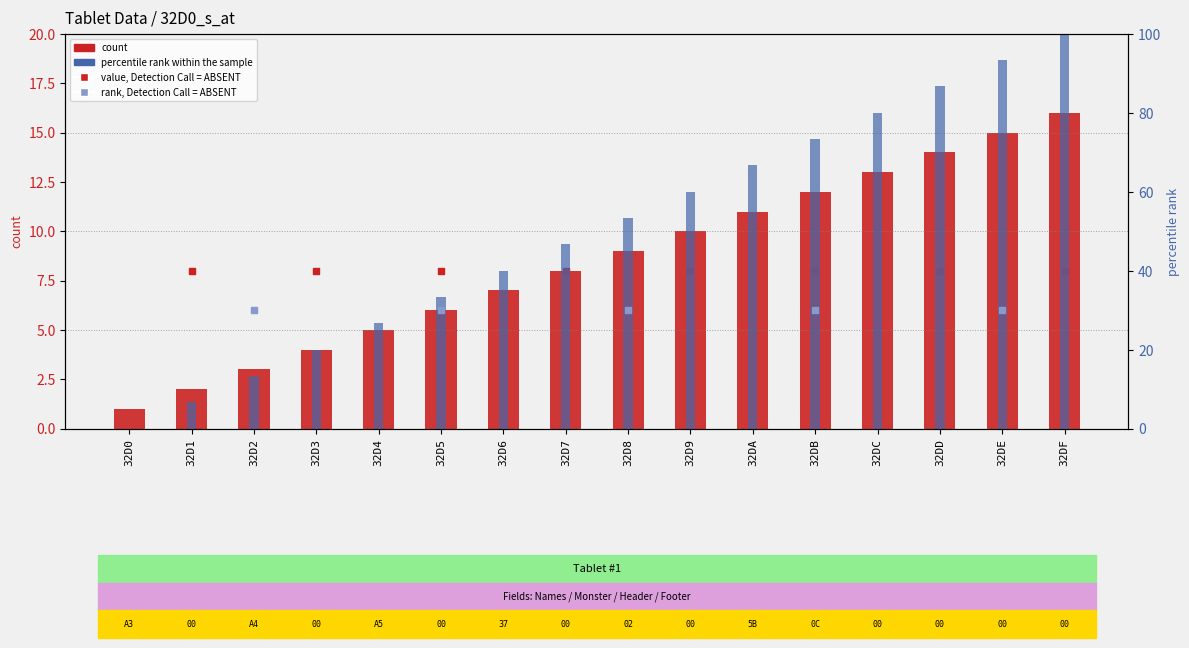

Between 32D1 and 32DD, which is larger?

32DD